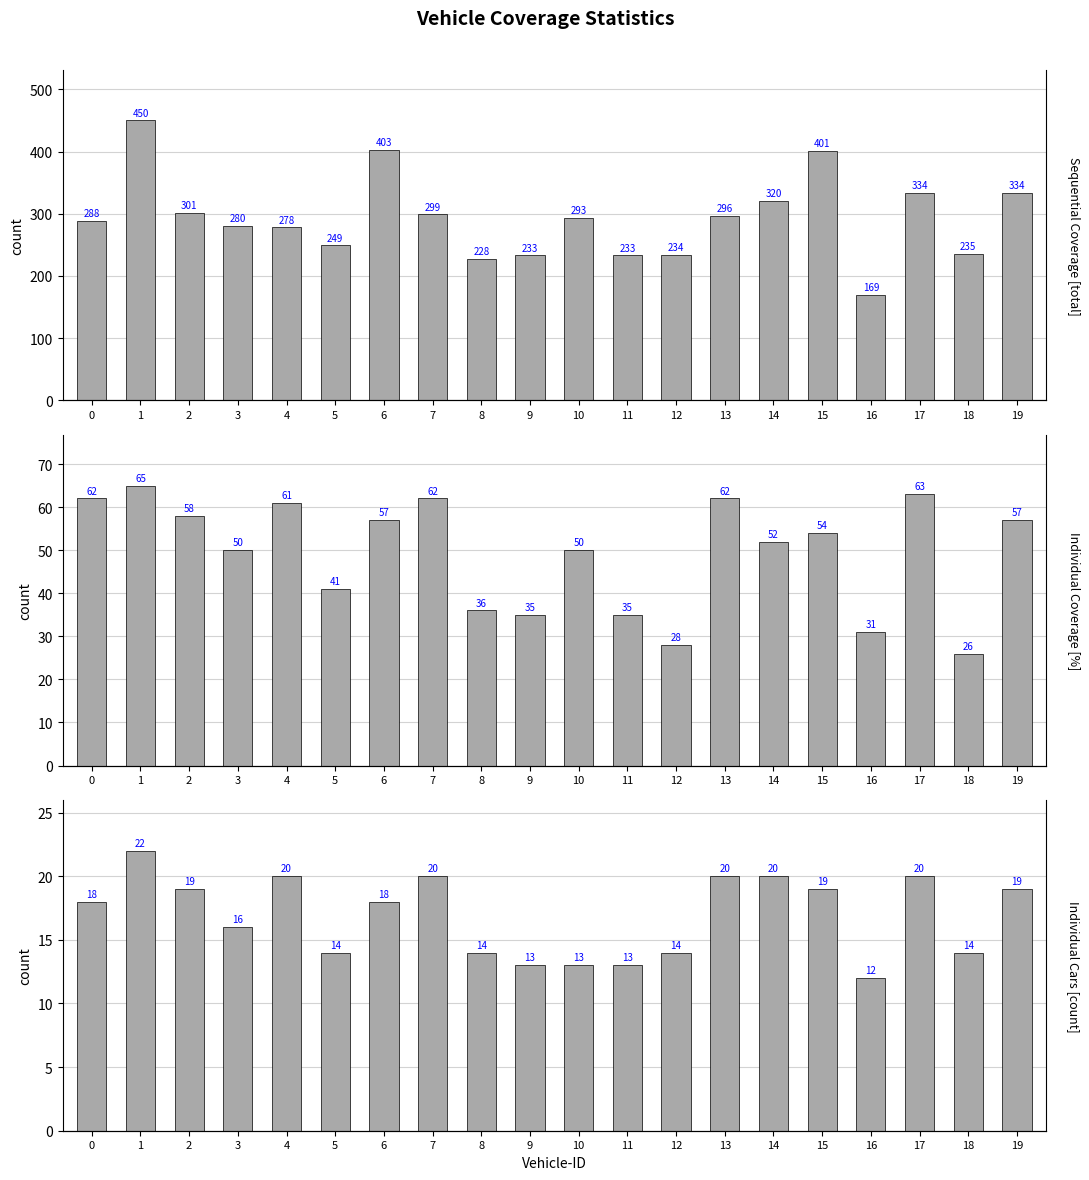

What are all the series names shown in the legend?

Sequential Coverage, Individual Coverage, Individual Cars